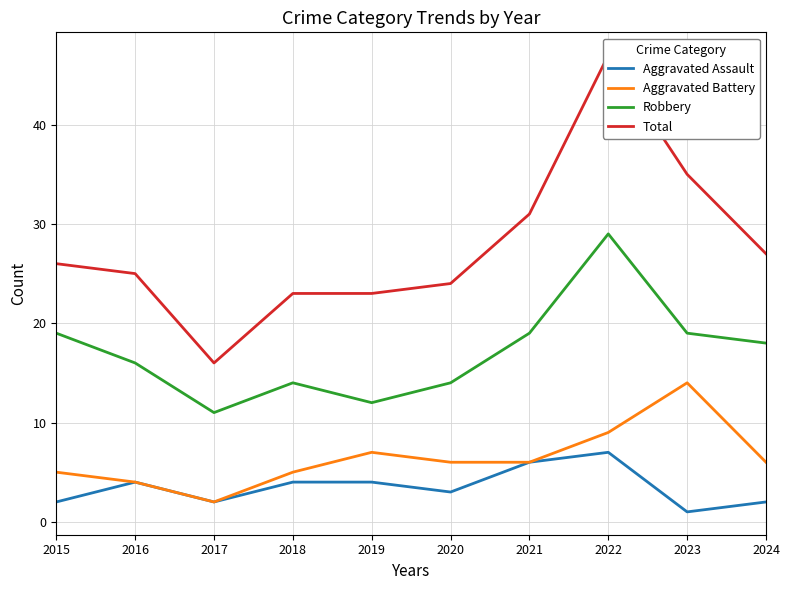

What is the total value across all series at 2015?

52